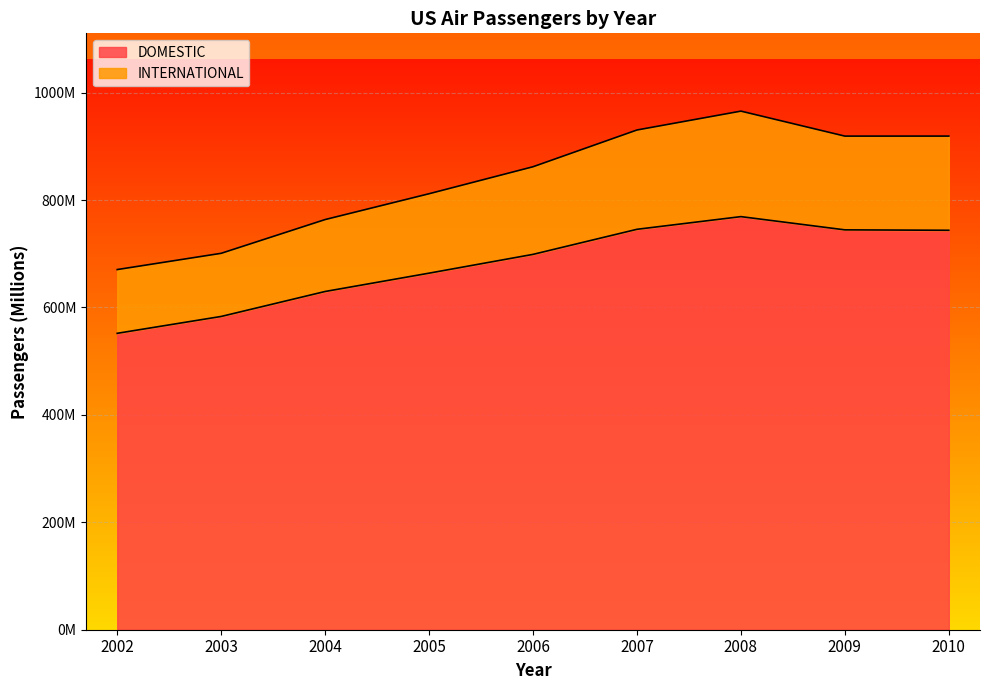

What are all the series names shown in the legend?

DOMESTIC, INTERNATIONAL